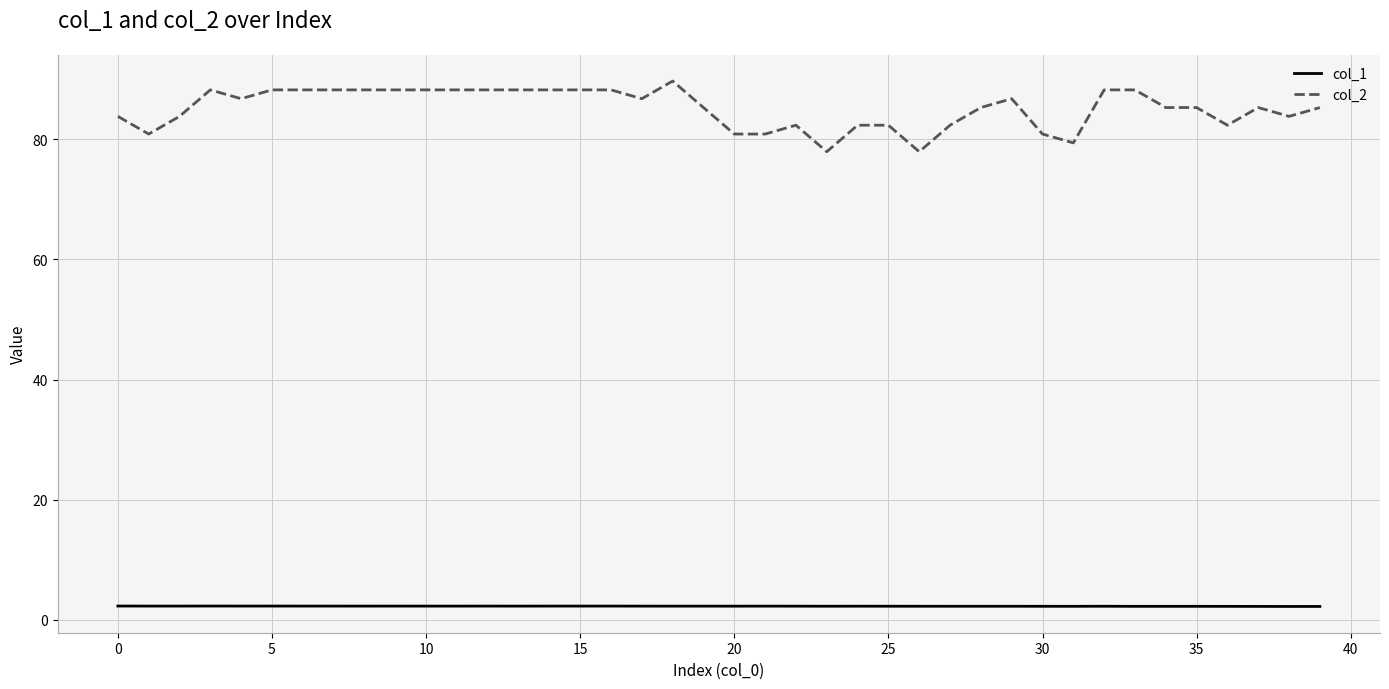

Which series has the largest range (max minus min)?

col_2